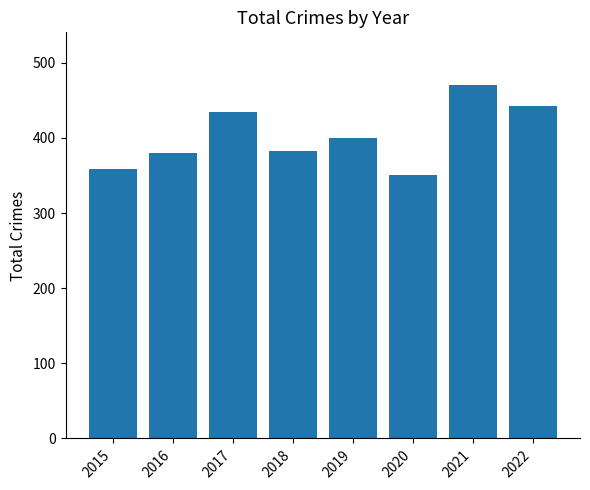

Approximately how many times larger is the value at 2020 compared to 2015?

1.0